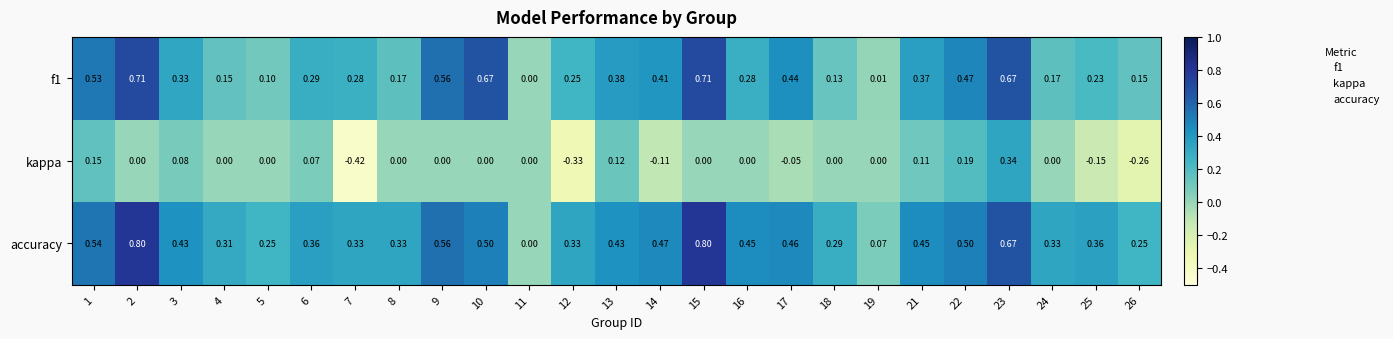

At which category is the sum across all series the highest?

23